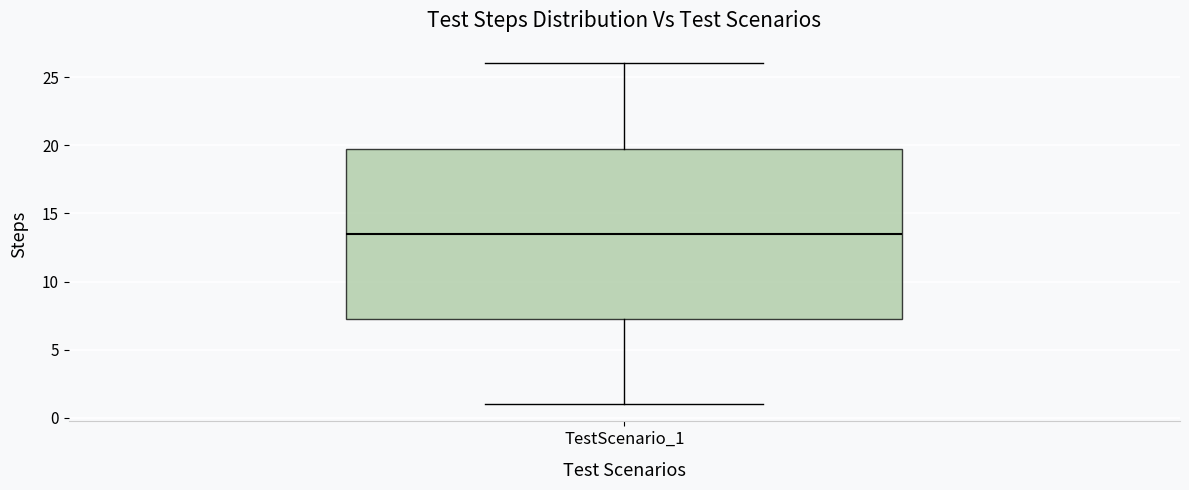

Read this box plot against the y-axis: the position of the median line, the range covered by the box, and the ends of both whiskers. The values are not printed on the chart, so give them approximately, as read against the axis.

median 13.5, box 7.5 to 20.0, whiskers 1.0 to 26.0